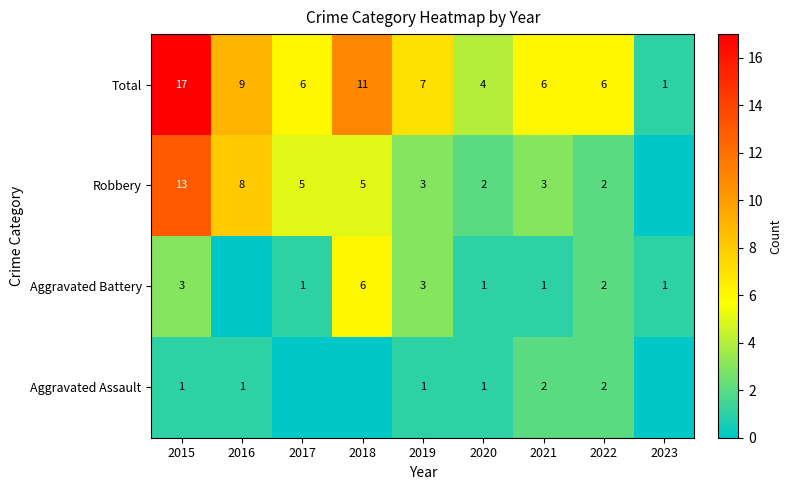

What is the sum of the Aggravated Battery values at 2020 and 2015?

4